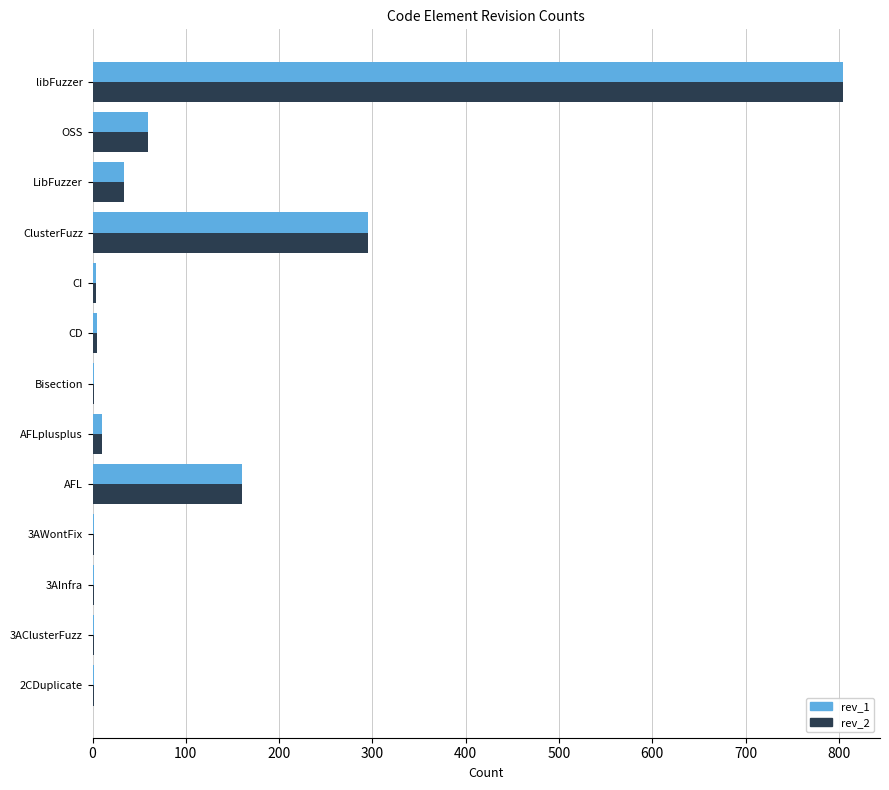

True or false: rev_2 has a value of 22 at OSS.

False